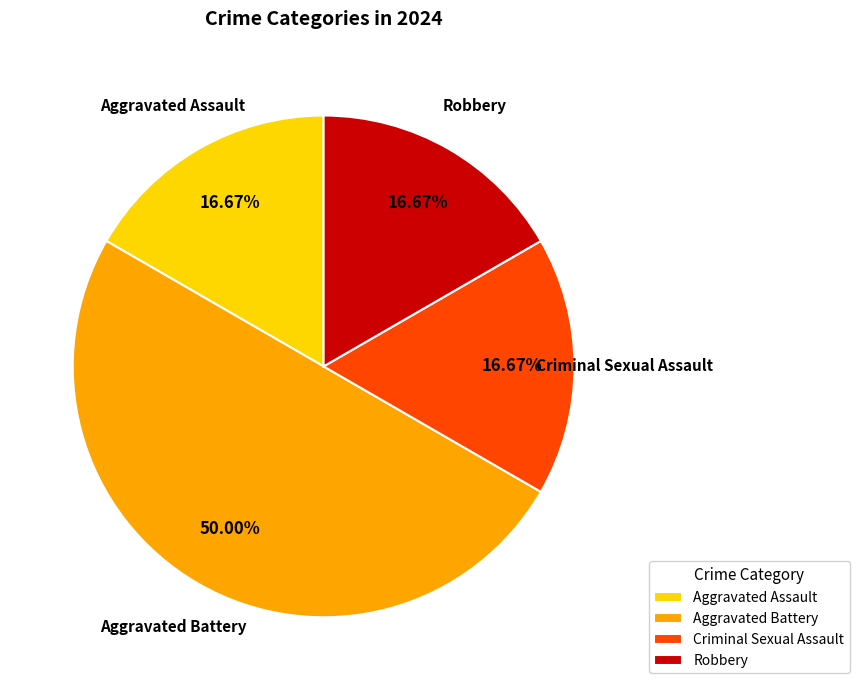

Which category has the biggest portion of the pie?

Aggravated Battery